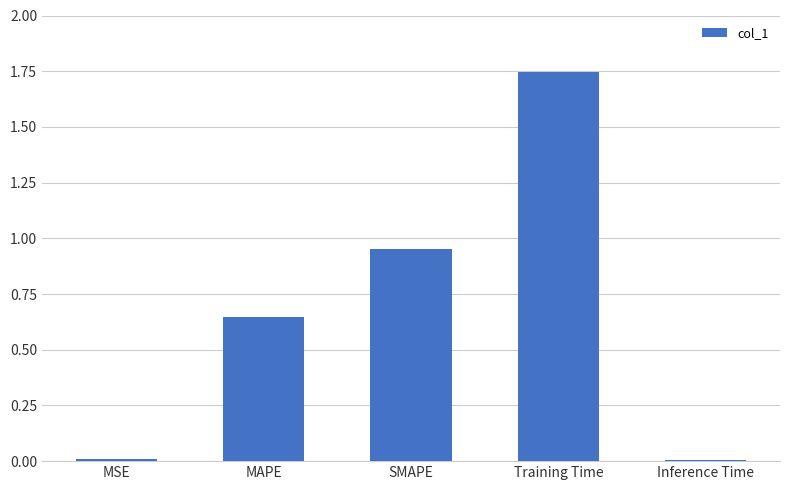

How many bars are there in total?

5